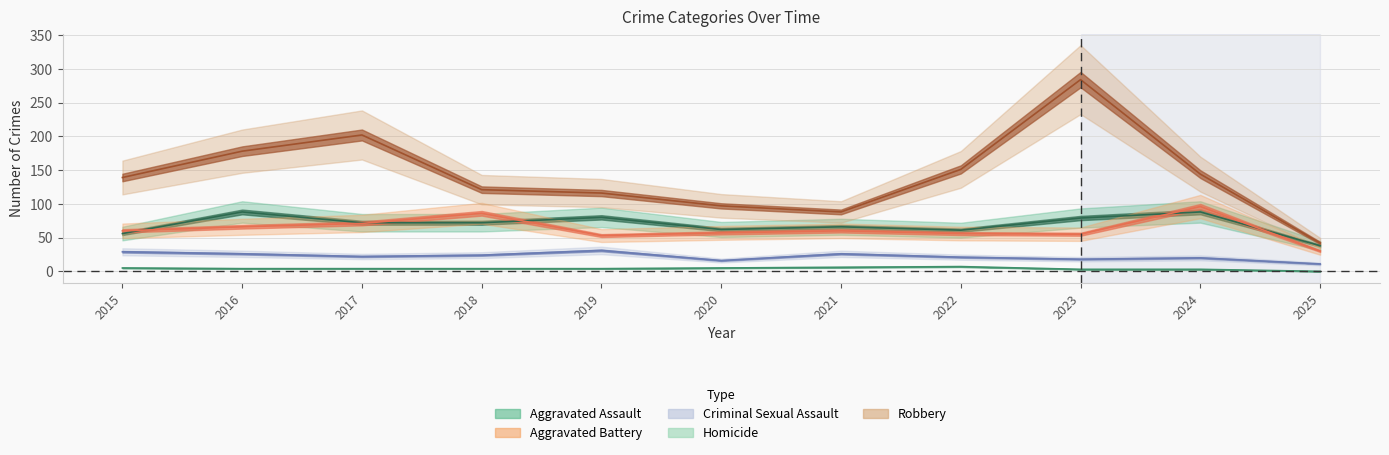

True or false: Homicide has a value of 4 at 2019.

True